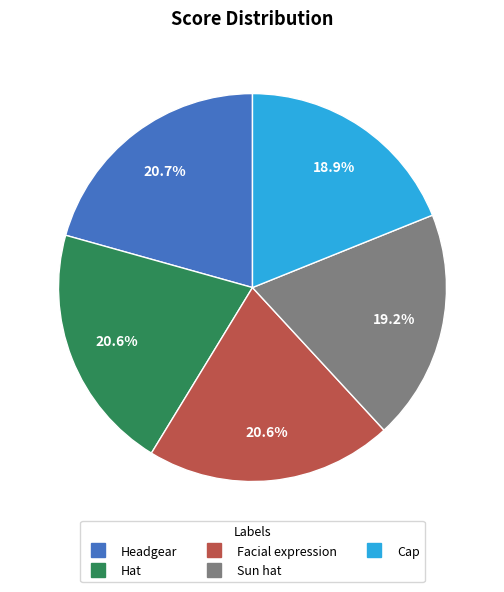

The Hat slice represents 21% of the pie. True or false?

True